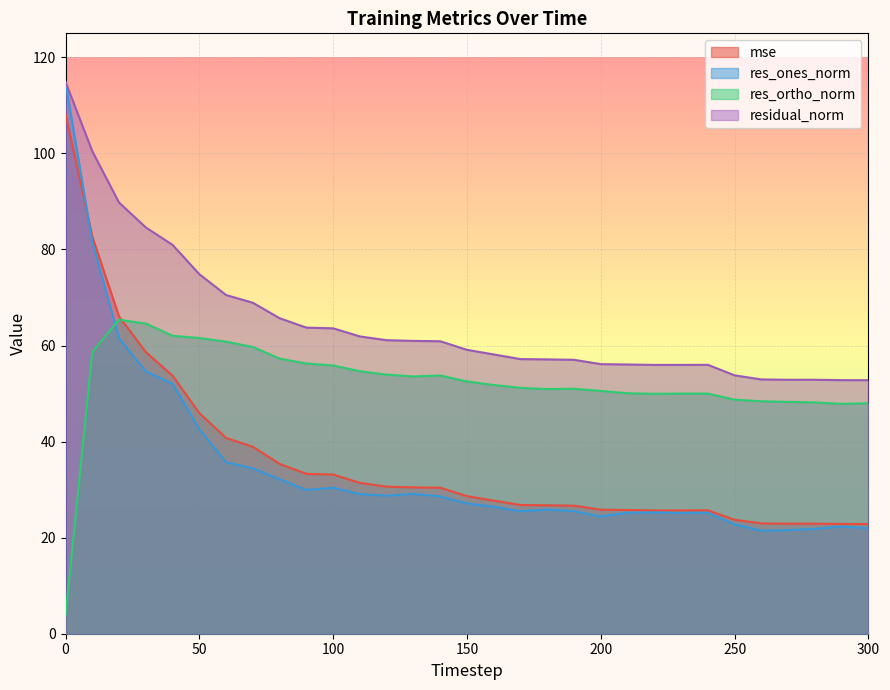

At which category does residual_norm reach its first local valley?

230